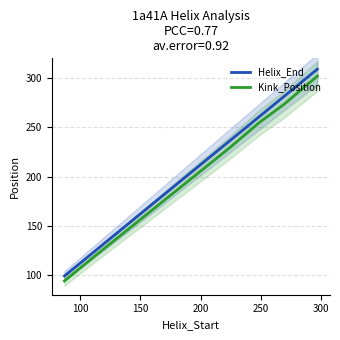

Reading right to left, list all the values displayed in this chart.

Helix_End: 309	281	261	236	126	99
Kink_Position: 302	273	255	229	121	94